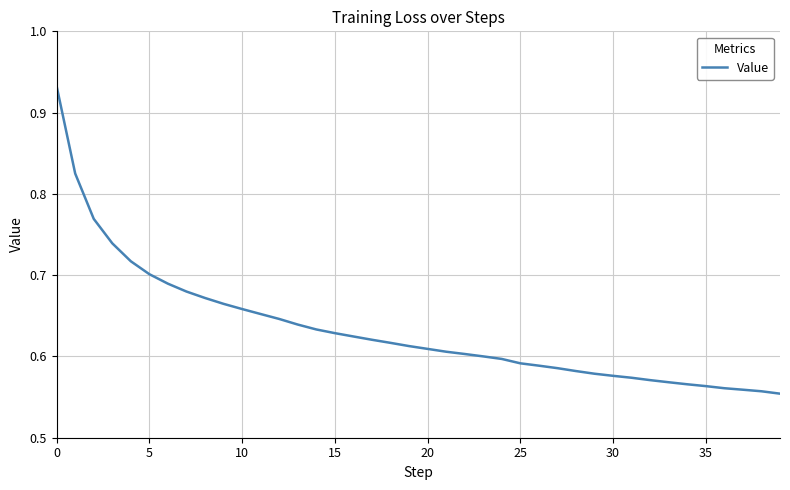

What is the difference between the maximum and minimum values?

0.4